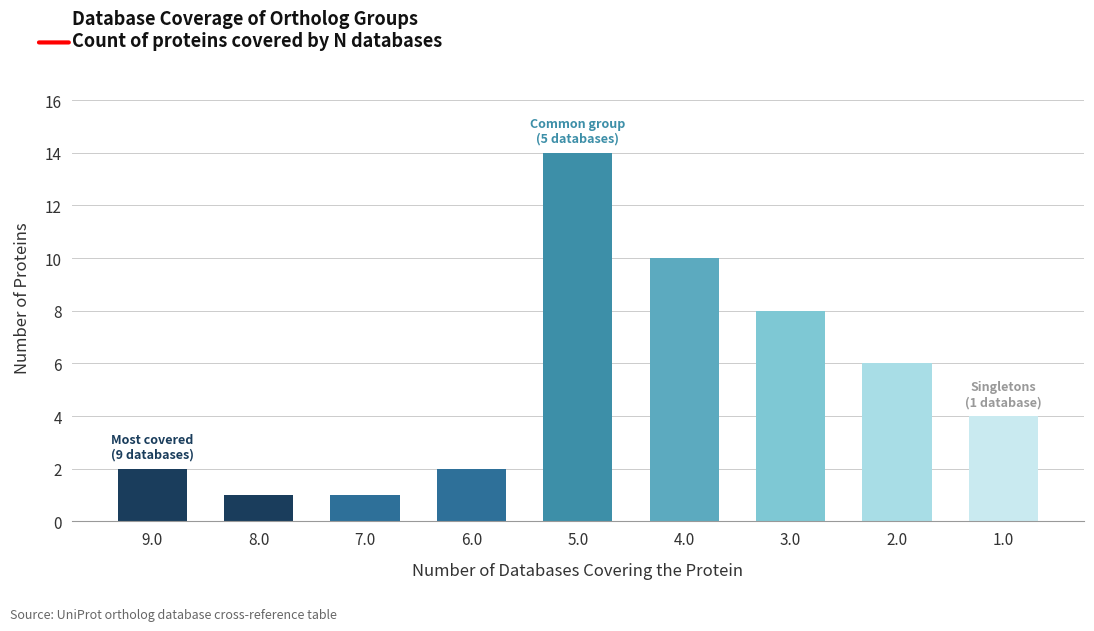

The chart shows a value of 14 at 5.0. True or false?

True